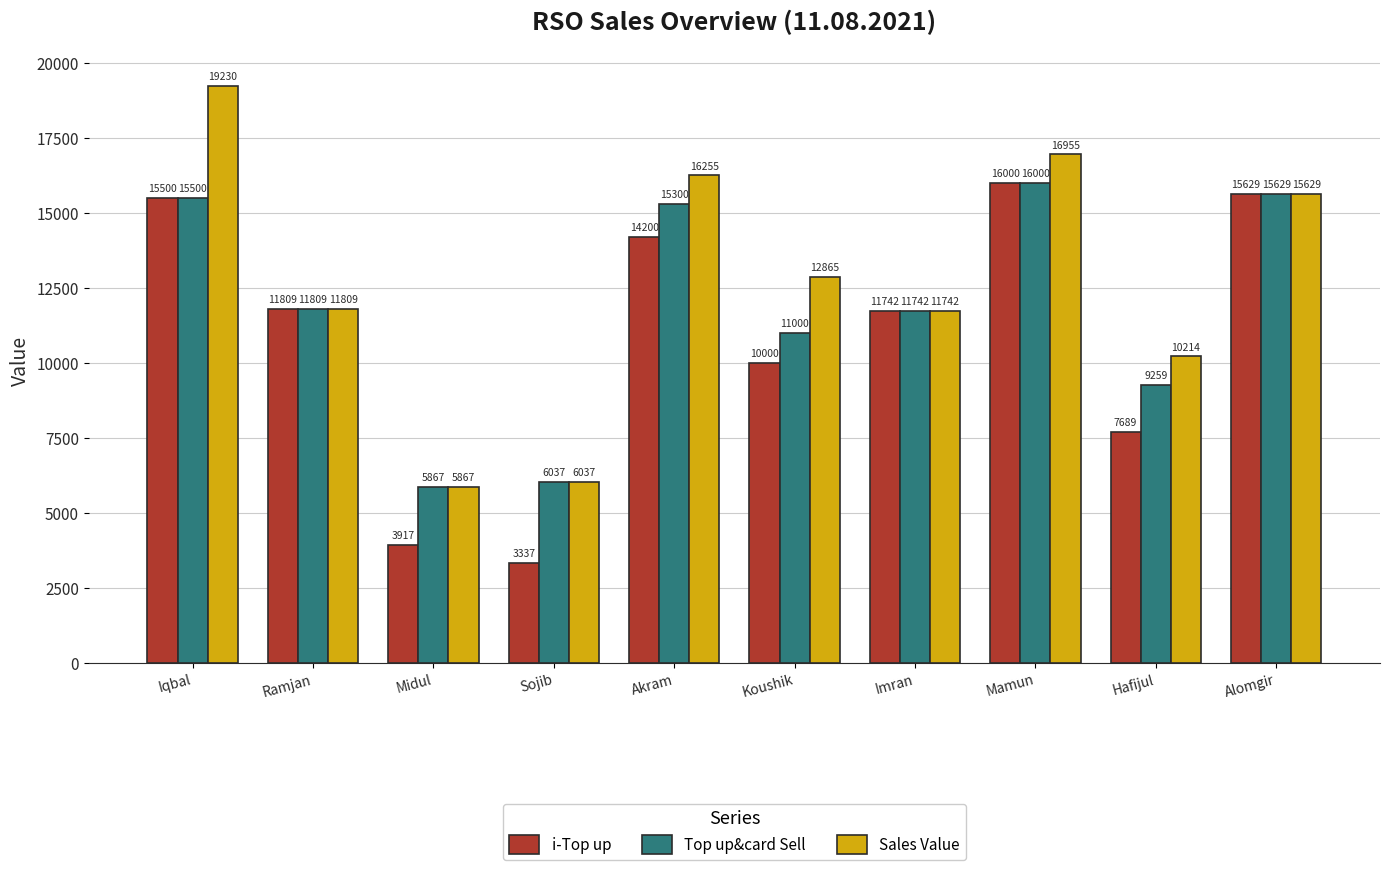

Rank the categories by Top up&card Sell value from lowest to highest.

Midul, Sojib, Hafijul, Koushik, Imran, Ramjan, Akram, Iqbal, Alomgir, Mamun